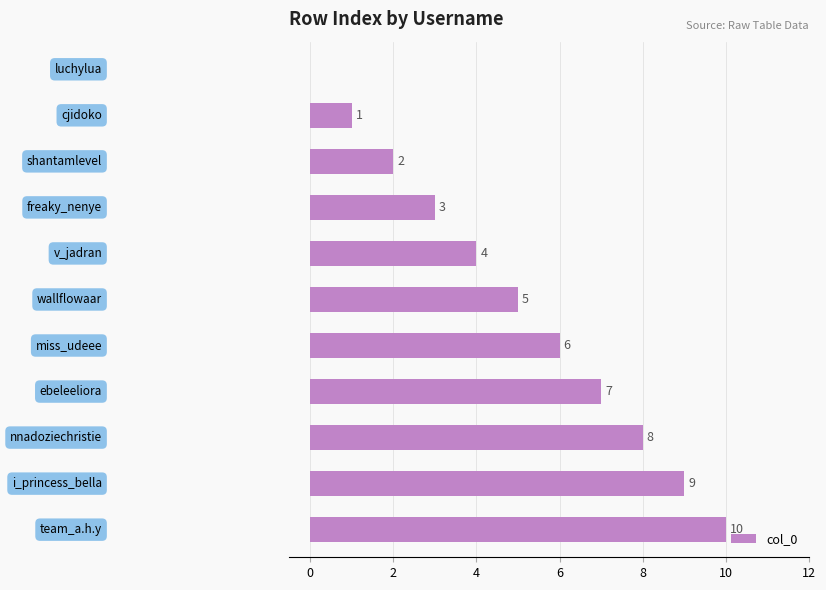

What is the sum of all values?

55